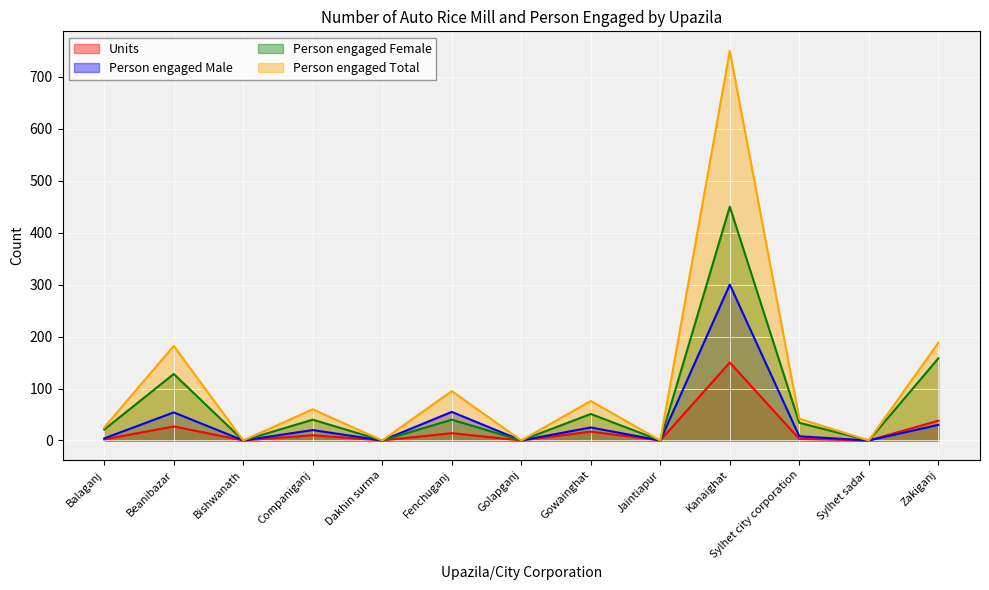

Is the value of Units at Dakhin surma greater than the value of Person engaged Total at Balaganj?

No